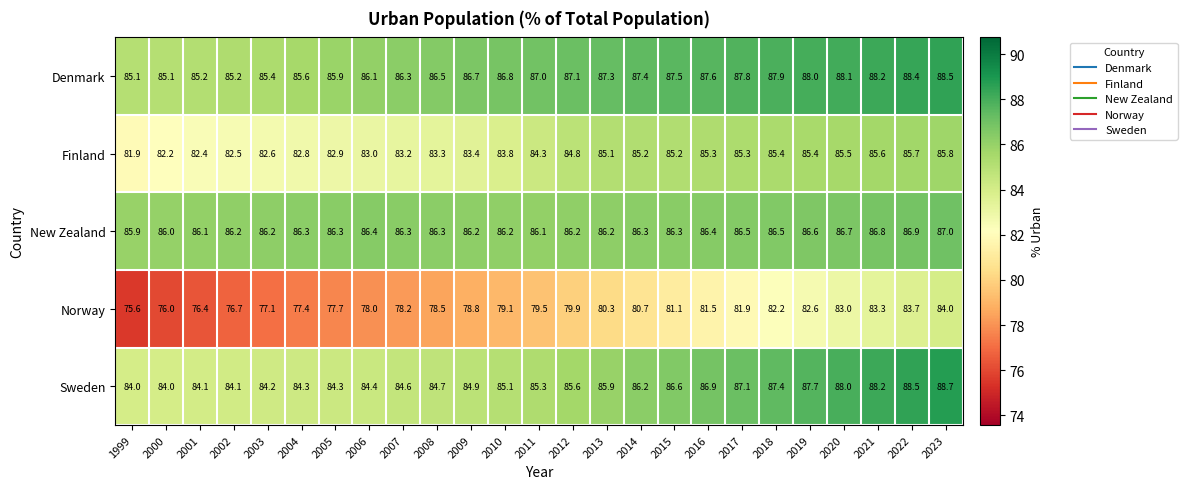

At which label does Finland reach its peak?

2023